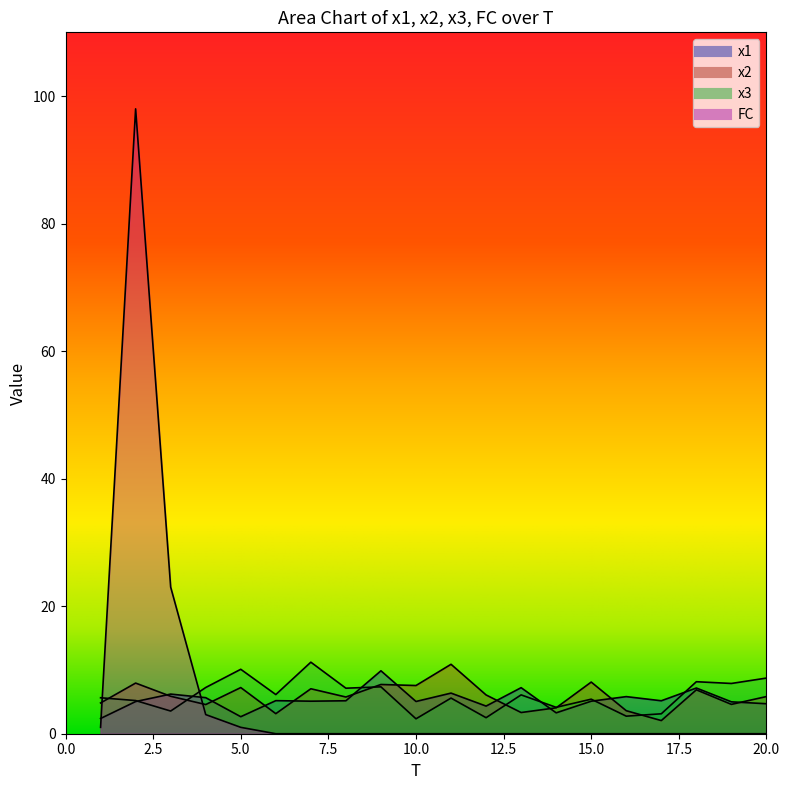

What is the maximum value shown in the chart?

98.0